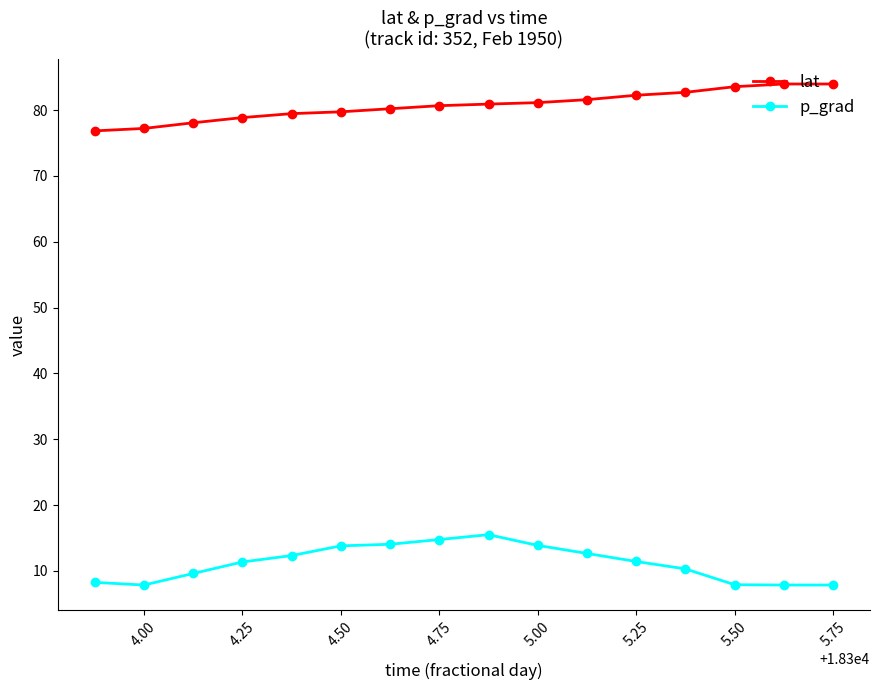

What is the maximum value shown in the chart?

84.0